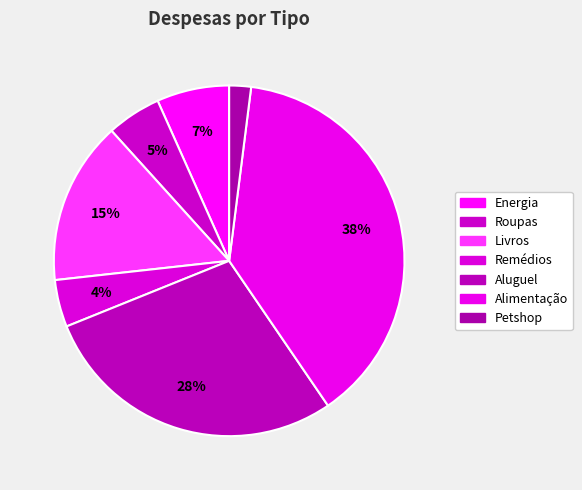

Does any single category account for the majority?

No